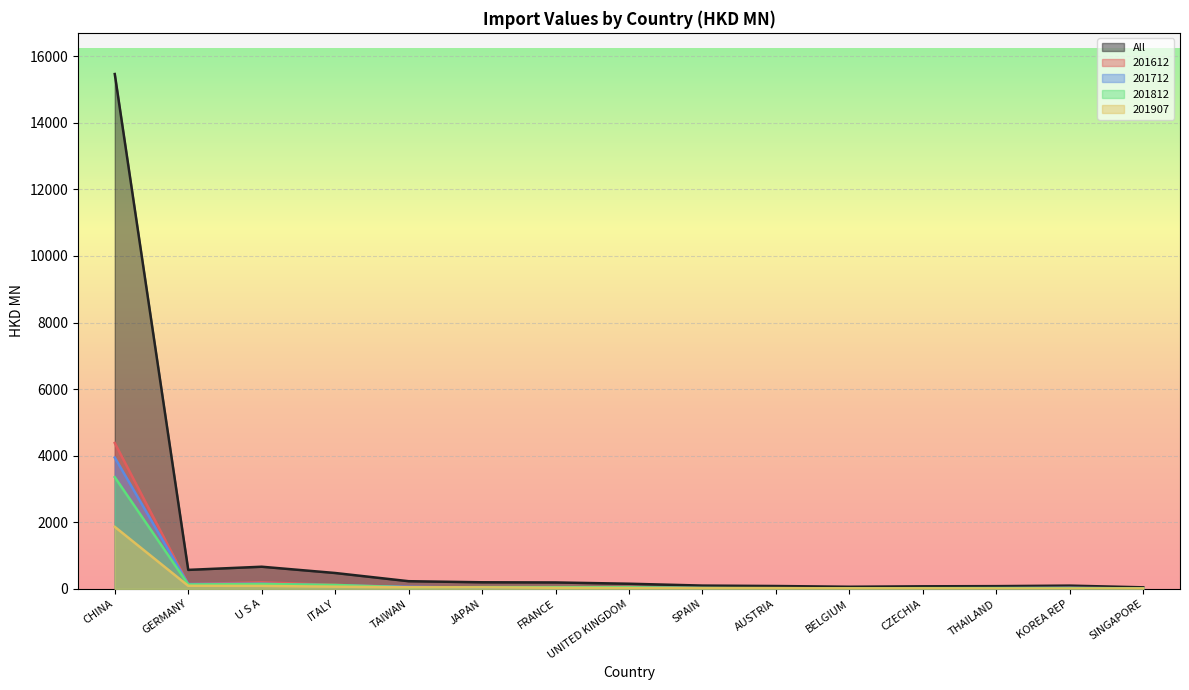

What is the label of the 4th point from the left?

ITALY